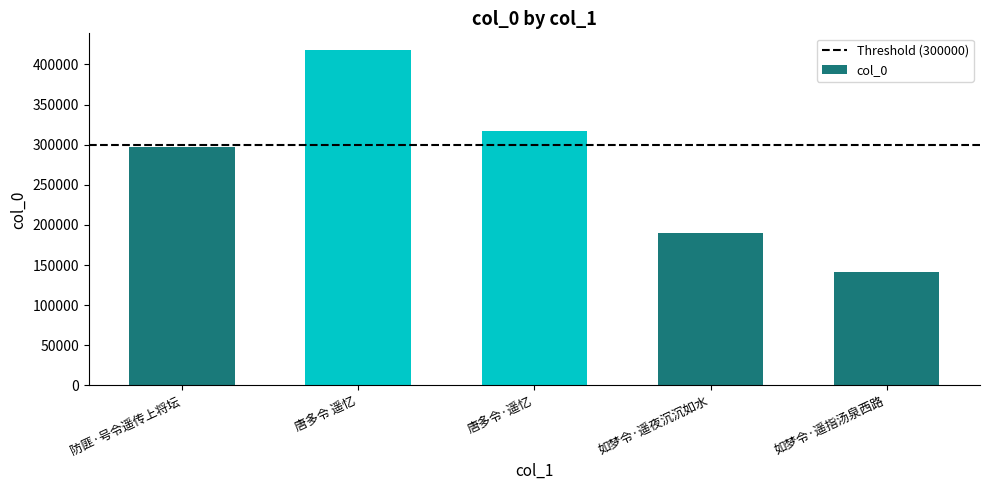

Where is the data nearest to the value 279787?

防匪·号令遥传上将坛